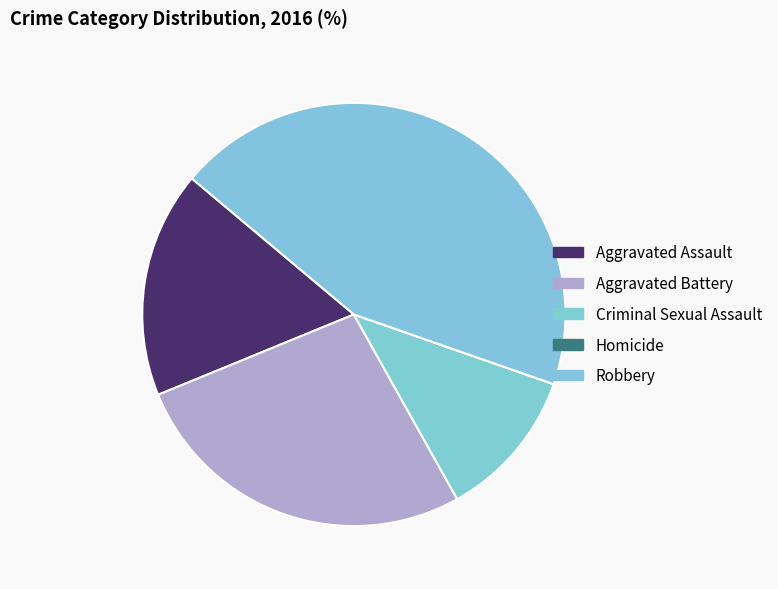

To the nearest percent, what is the average slice percentage?

20%